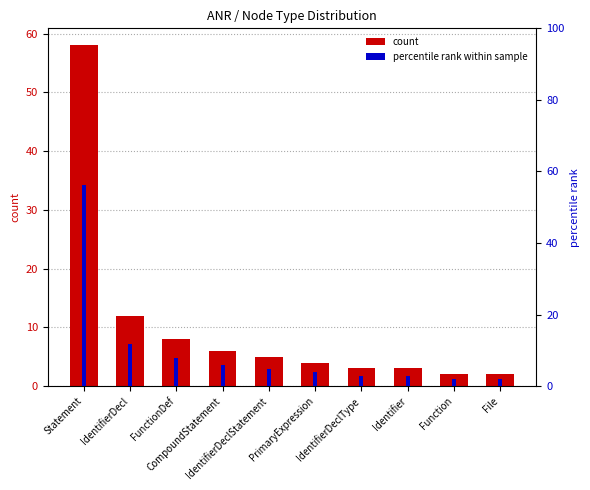

What value does the percentile rank within sample series have at CompoundStatement?

5.8